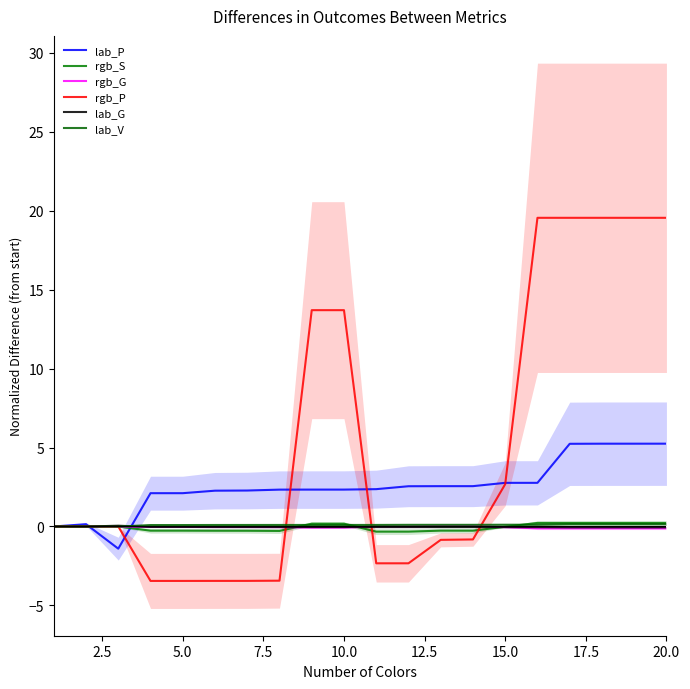

Where do lab_V and rgb_G first cross each other?

5.0 and 7.5